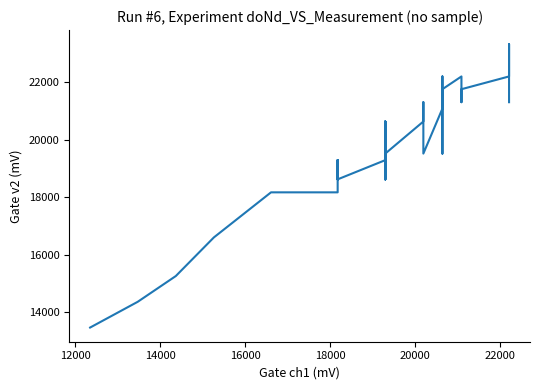

How many lines are shown in the chart?

1